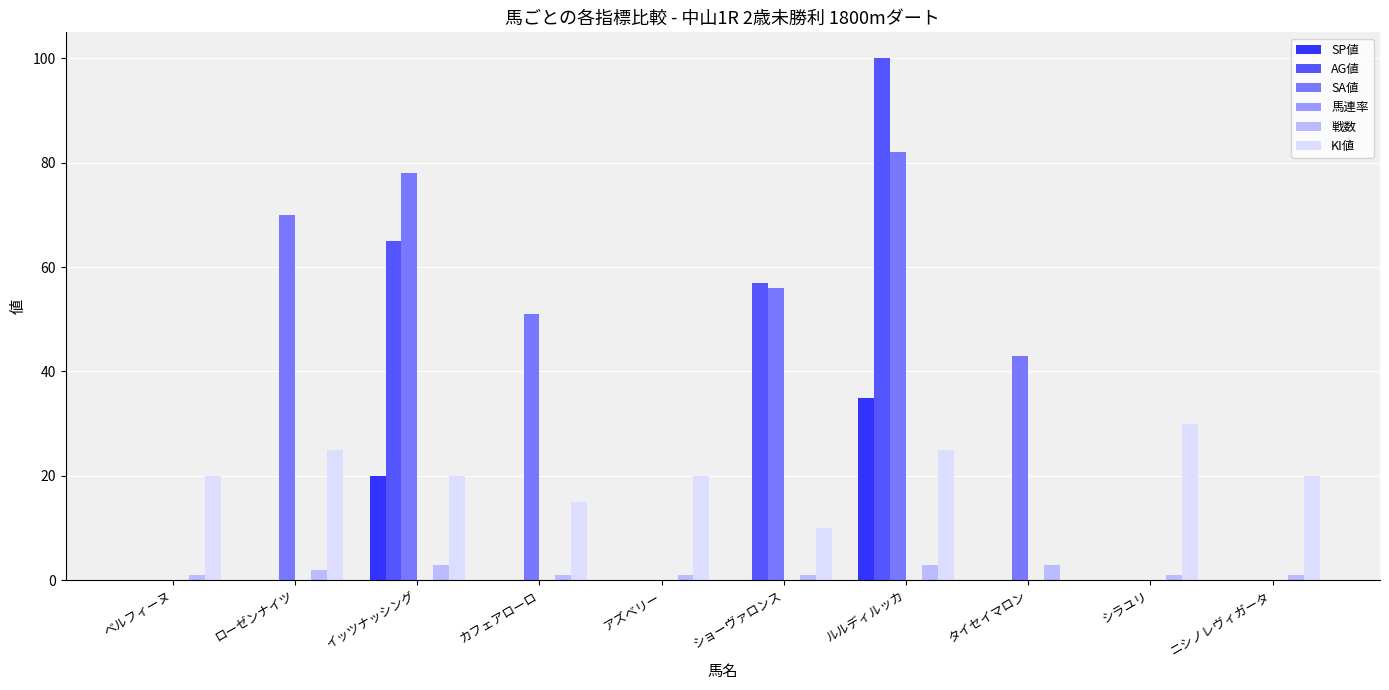

What is the greatest value displayed?

100